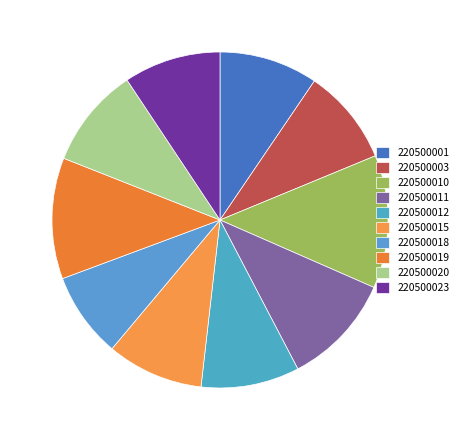

What is the change in value from 220500015 to 220500019?

+6.2